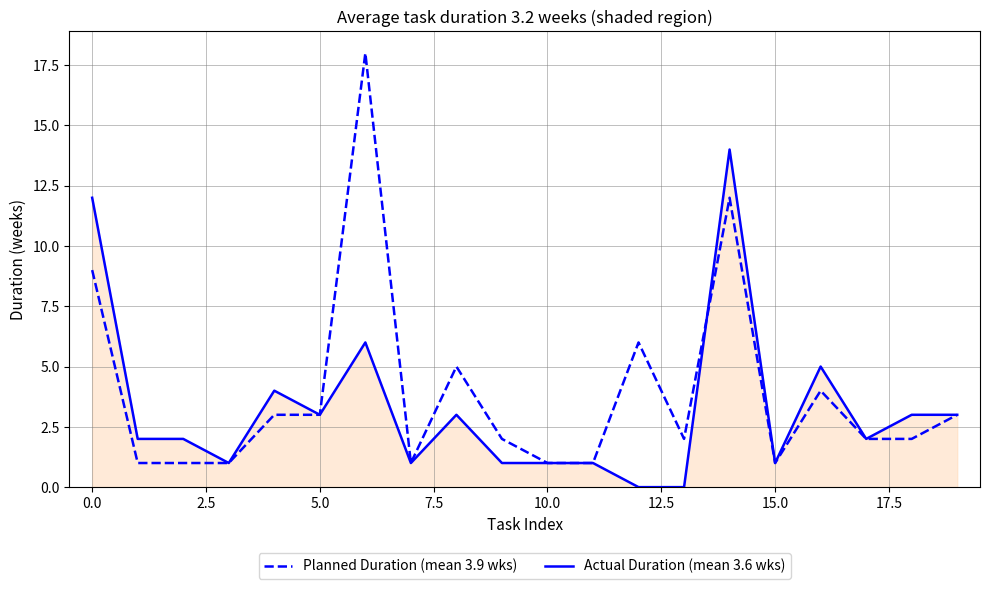

Rank the series by their maximum value, from lowest to highest.

Actual Duration (mean 3.6 wks), Planned Duration (mean 3.9 wks)